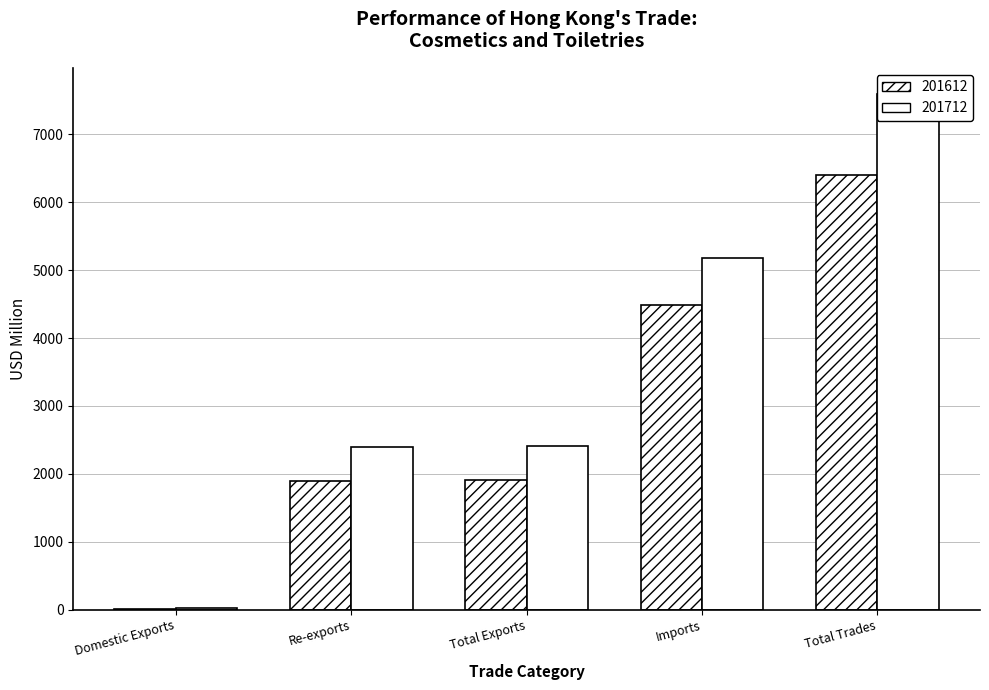

Reading right to left, what are all the values shown in this chart?

201612: 6406.4	4491.2	1915.2	1901.6	13.6
201712: 7598.4	5182.5	2415.9	2393.9	22.0